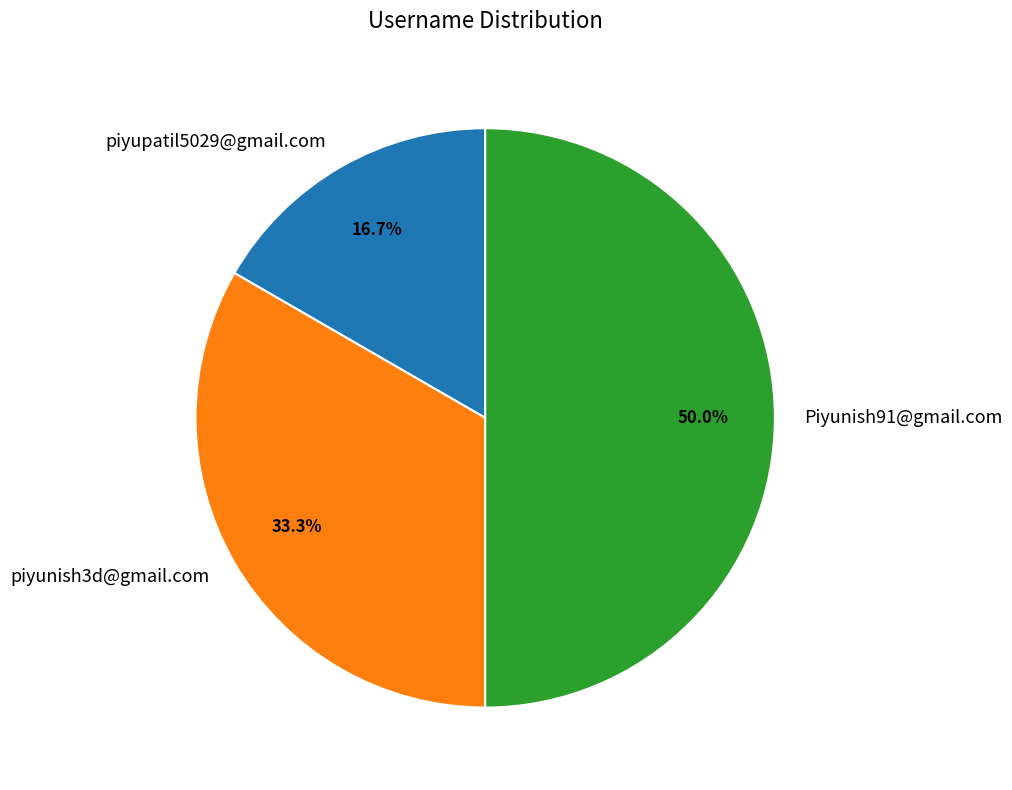

How many slices are in this pie chart?

3